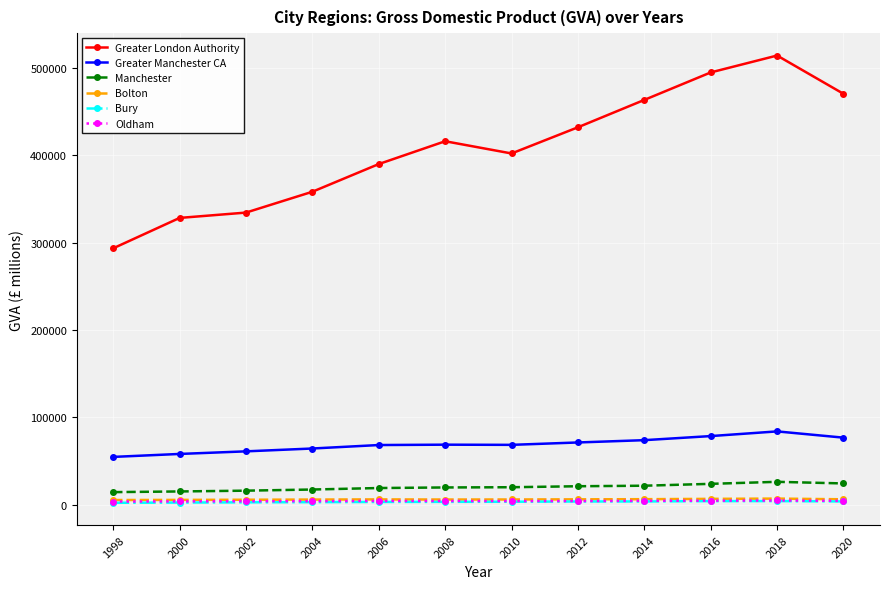

True or false: Bolton and Greater Manchester CA cross at least once.

False